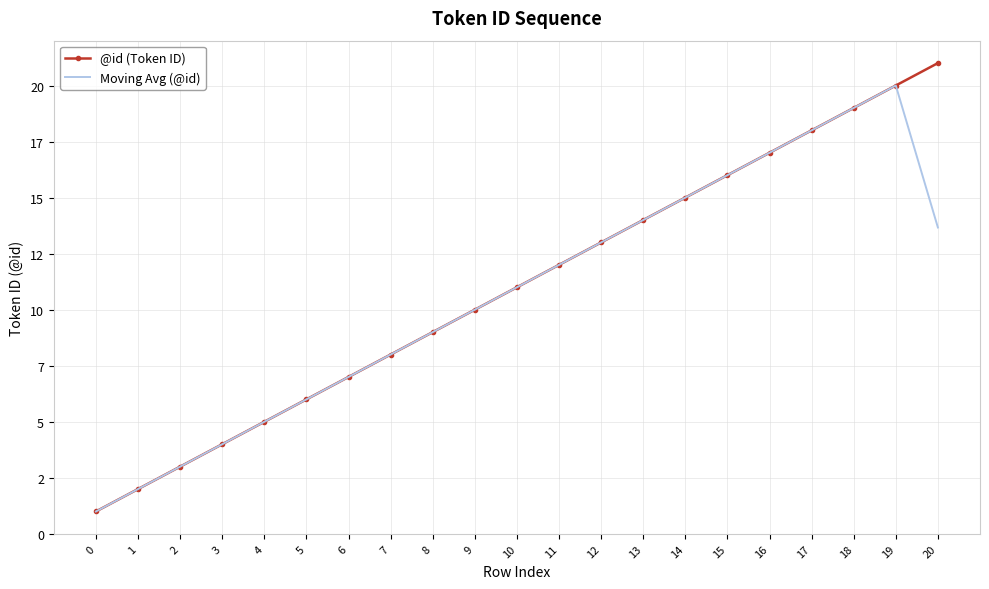

Is the value of Moving Avg (@id) at 17 greater than the value of @id (Token ID) at 7?

Yes